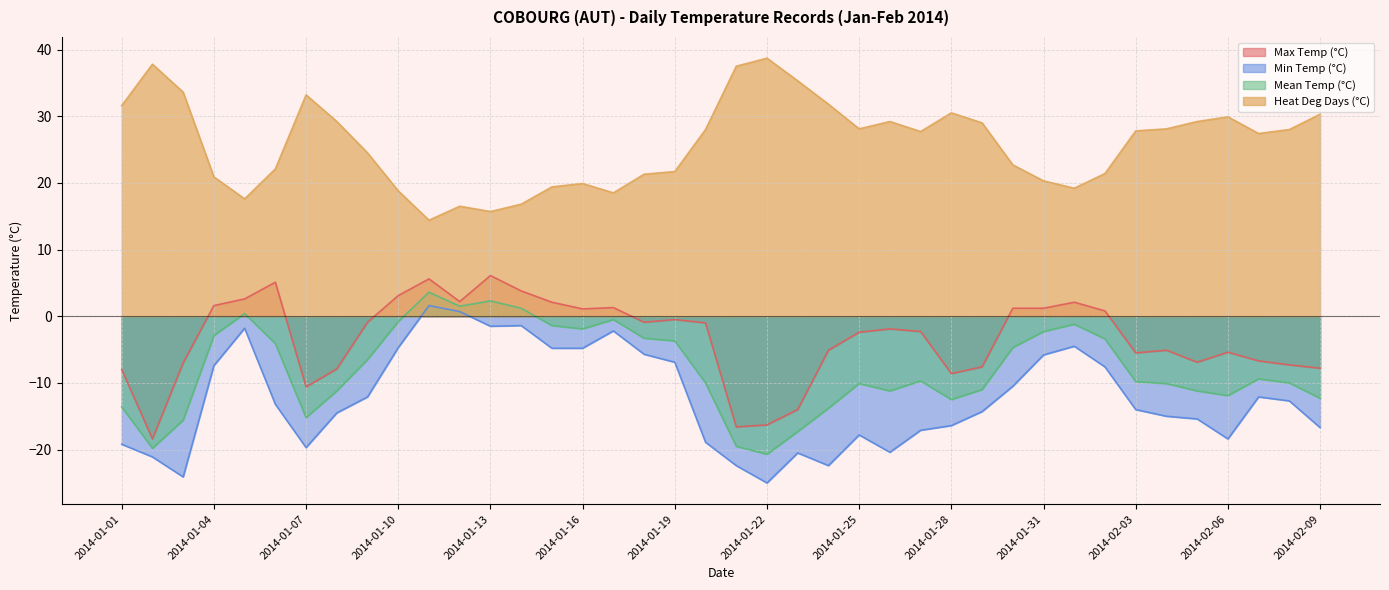

Between 2014-01-10 and 2014-01-18, which series saw the biggest shift?

Max Temp (°C)